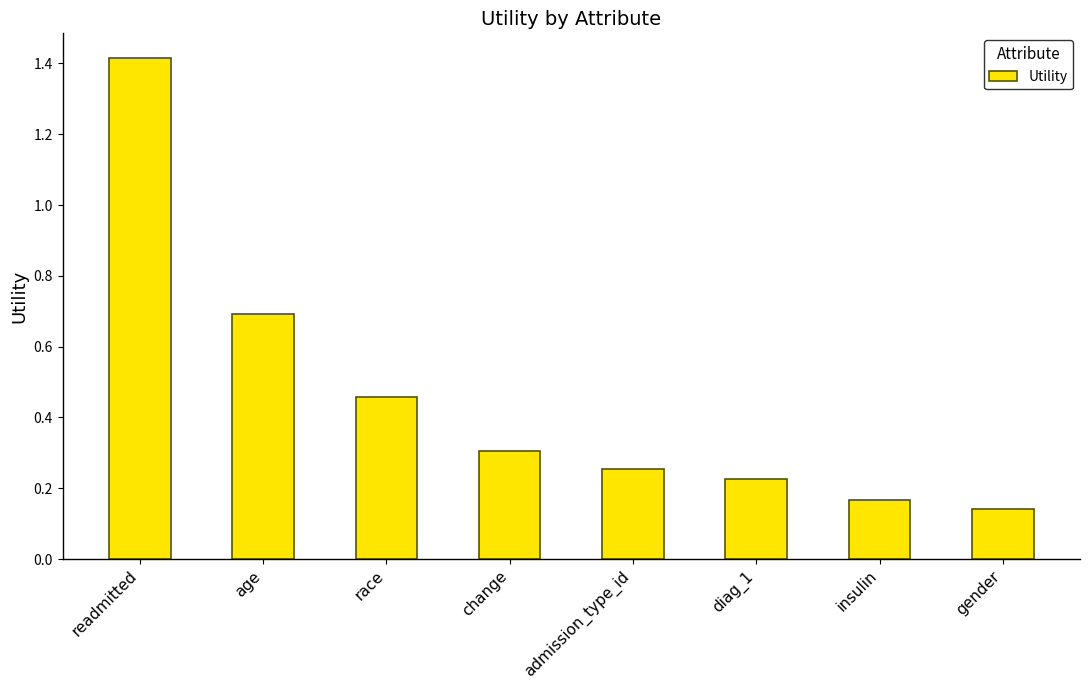

How many categories are shown in the chart?

8